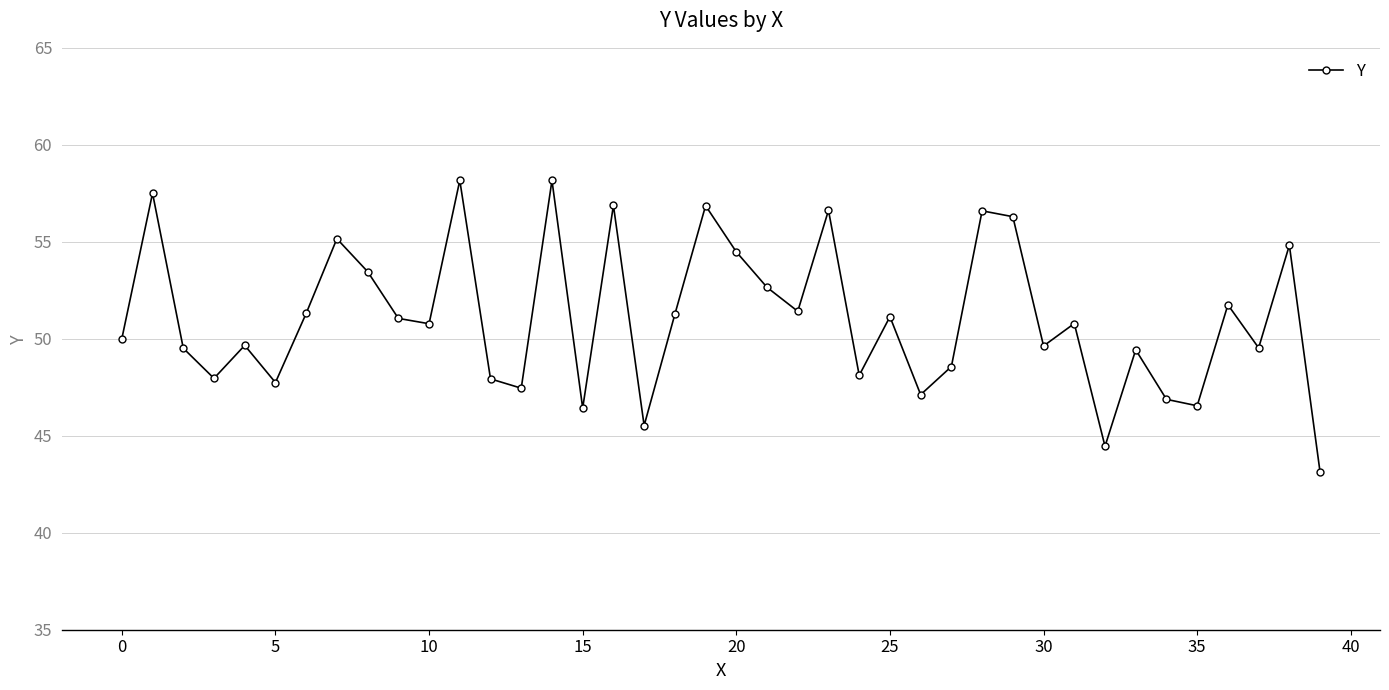

What is the maximum value shown in the chart?

58.2